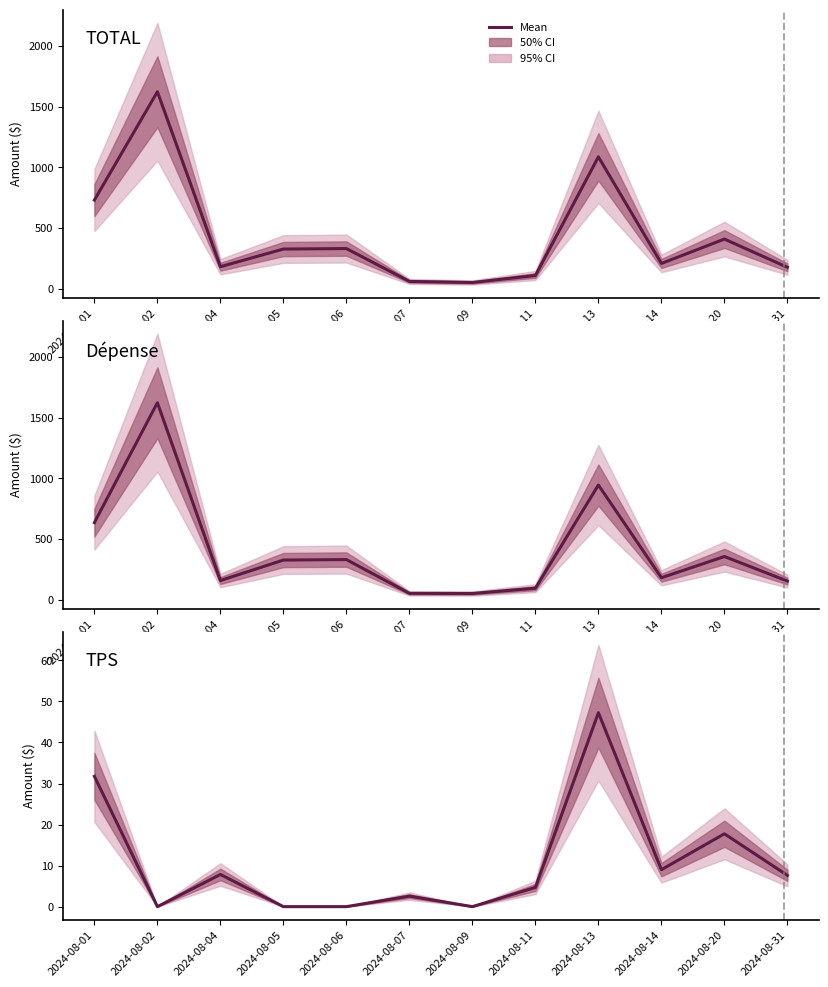

What is the value of the TPS point at the 10th from the left?

9.0